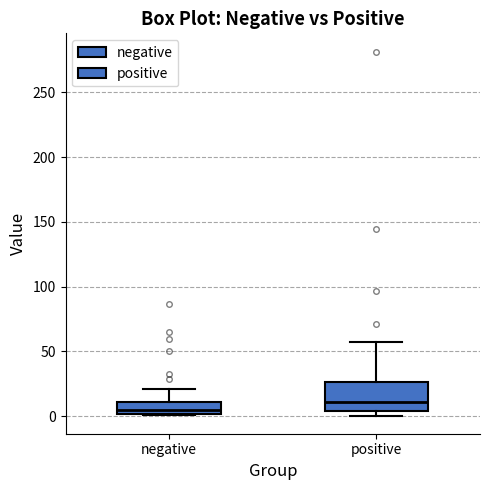

Reading left to right, read every box against the y-axis: the position of its median line, the range the box covers, and the ends of its whiskers. The values are not printed on the chart, so give them approximately, as read against the axis.

negative: median 5, box 0 to 10, whiskers 0 to 20
positive: median 10, box 5 to 25, whiskers 0 to 55